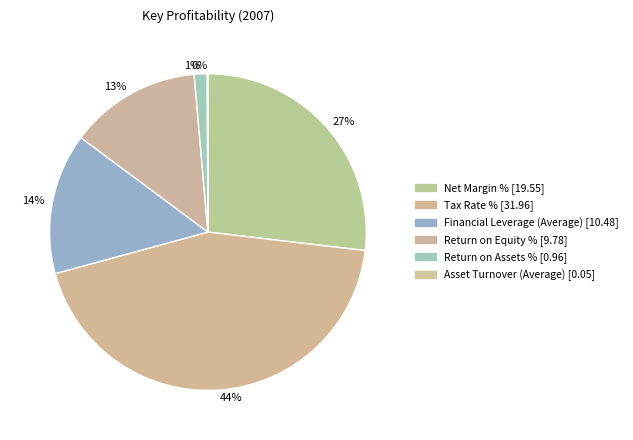

To the nearest percent, what is the difference between the 1% and 44% slice percentages?

43%